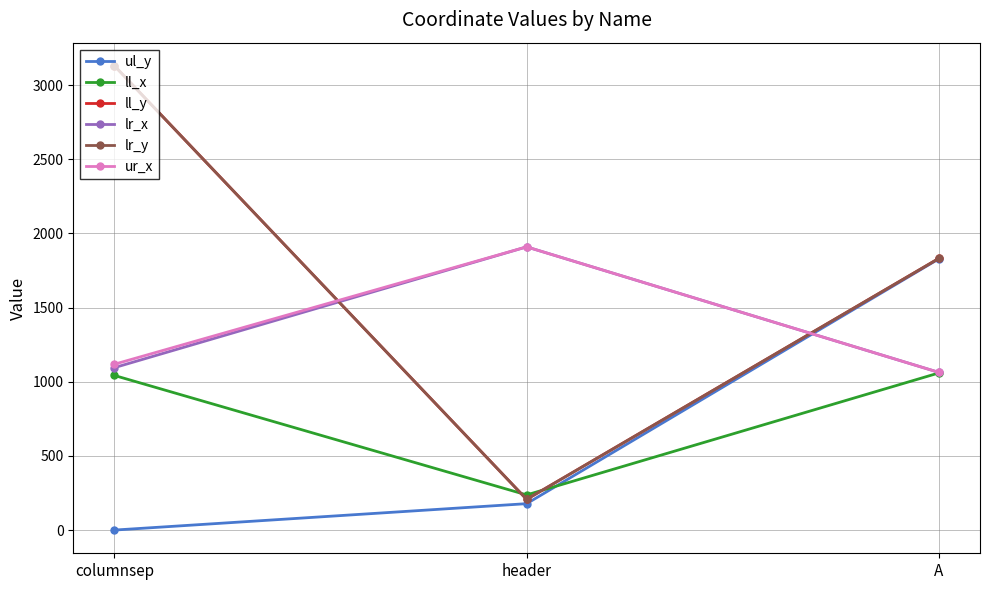

What is the label of the 2nd point from the right?

header